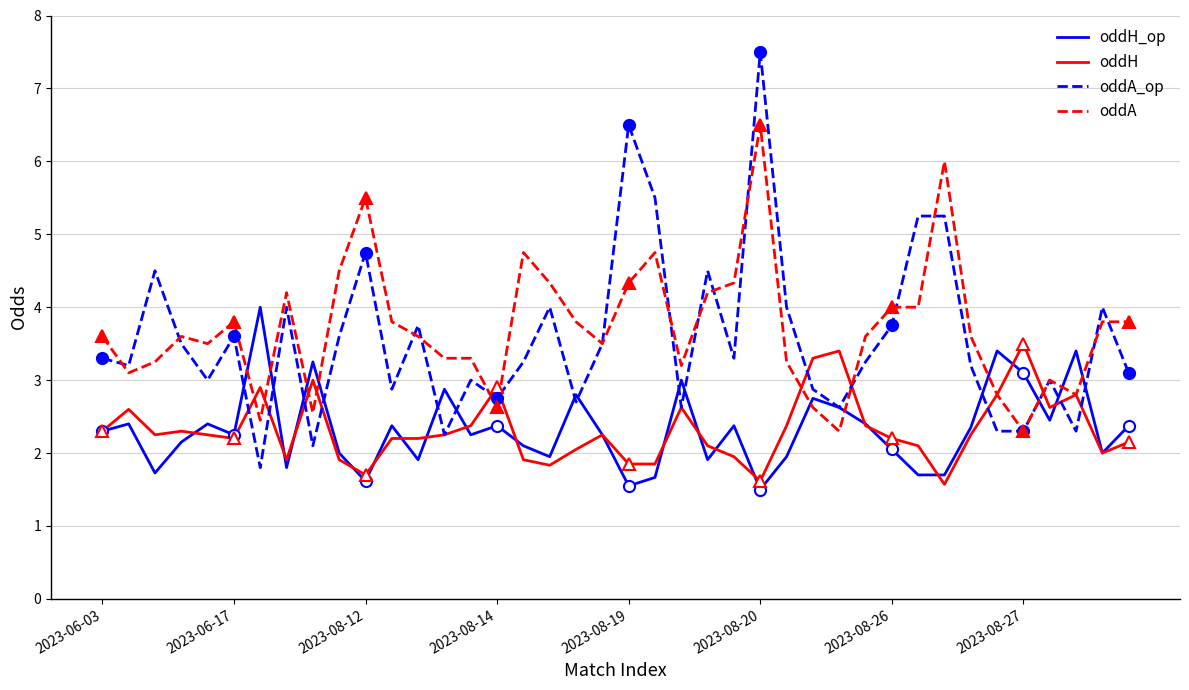

Which series has the largest total across all categories?

oddA